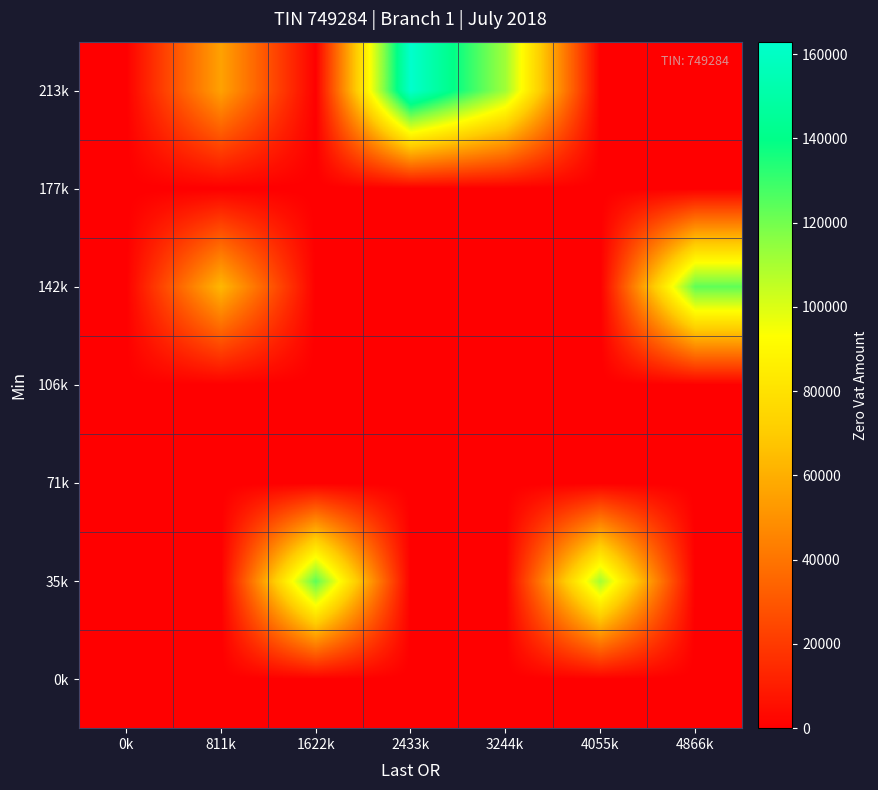

Reading left to right, transcribe all the data shown in this chart.

0k: 0k=0.0	811k=0.0	1622k=0.0	2433k=0.0	3244k=0.0	4055k=0.0	4866k=0.0
35k: 0k=0.0	811k=0.0	1622k=123776.8	2433k=0.0	3244k=0.0	4055k=110702.9	4866k=0.0
71k: 0k=0.0	811k=0.0	1622k=0.0	2433k=0.0	3244k=0.0	4055k=0.0	4866k=0.0
106k: 0k=293.5	811k=0.0	1622k=0.0	2433k=0.0	3244k=0.0	4055k=0.0	4866k=0.0
142k: 0k=0.0	811k=63086.9	1622k=0.0	2433k=0.0	3244k=0.0	4055k=0.0	4866k=123404.6
177k: 0k=0.0	811k=0.0	1622k=0.0	2433k=0.0	3244k=0.0	4055k=0.0	4866k=0.0
213k: 0k=0.0	811k=55490.5	1622k=0.0	2433k=162948.5	3244k=111686.4	4055k=0.0	4866k=0.0